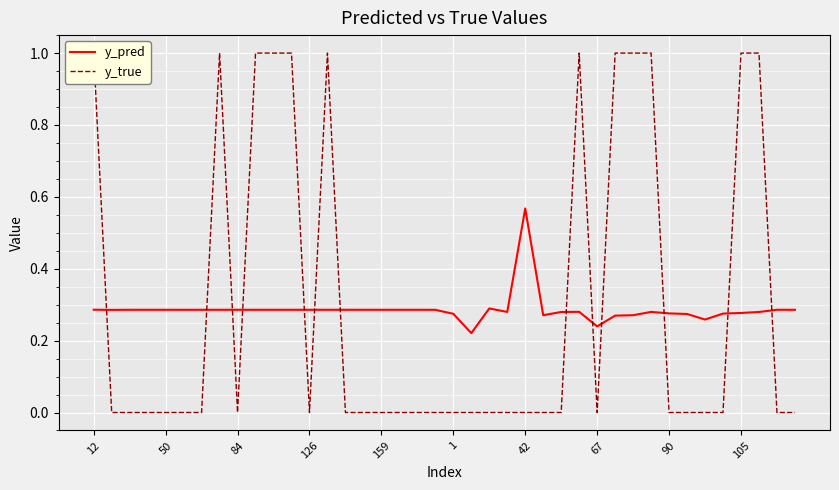

Which series changed the most between 126 and 15?

y_pred